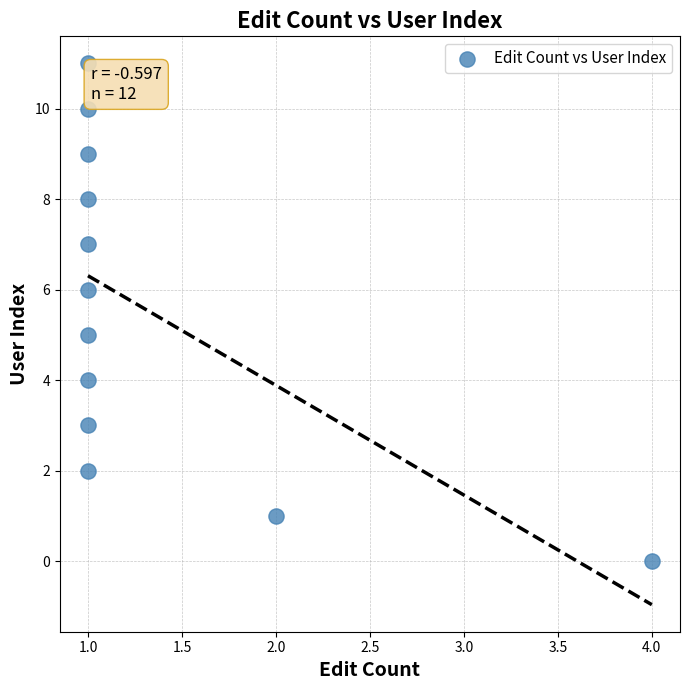

What is the range of Y values (max minus min)?

11